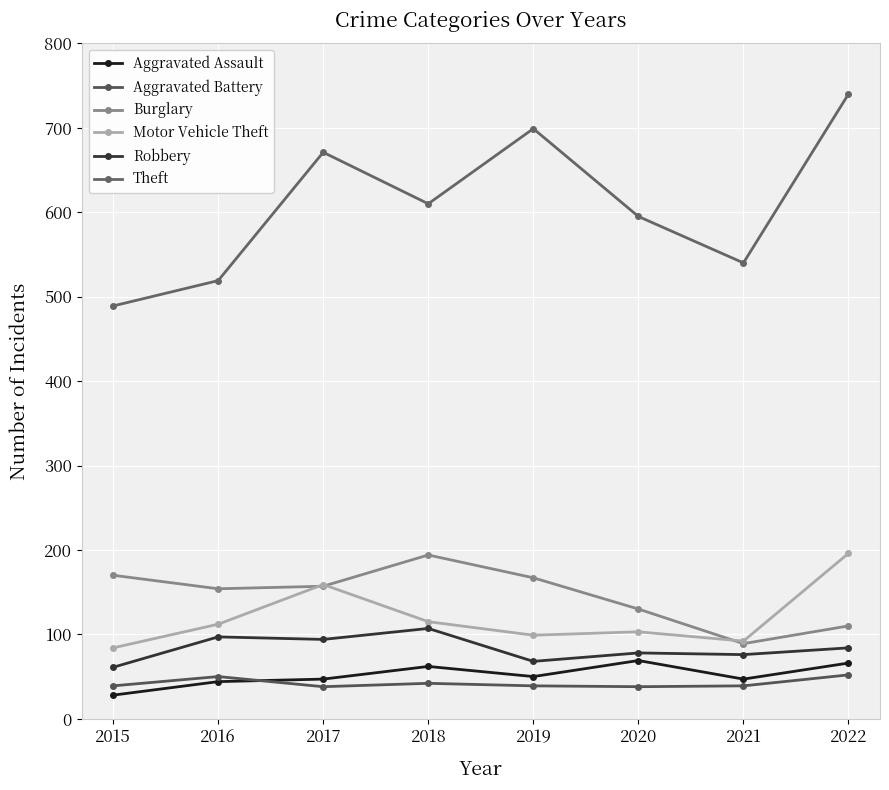

What is the spread (max minus min) of values at 2017?

633